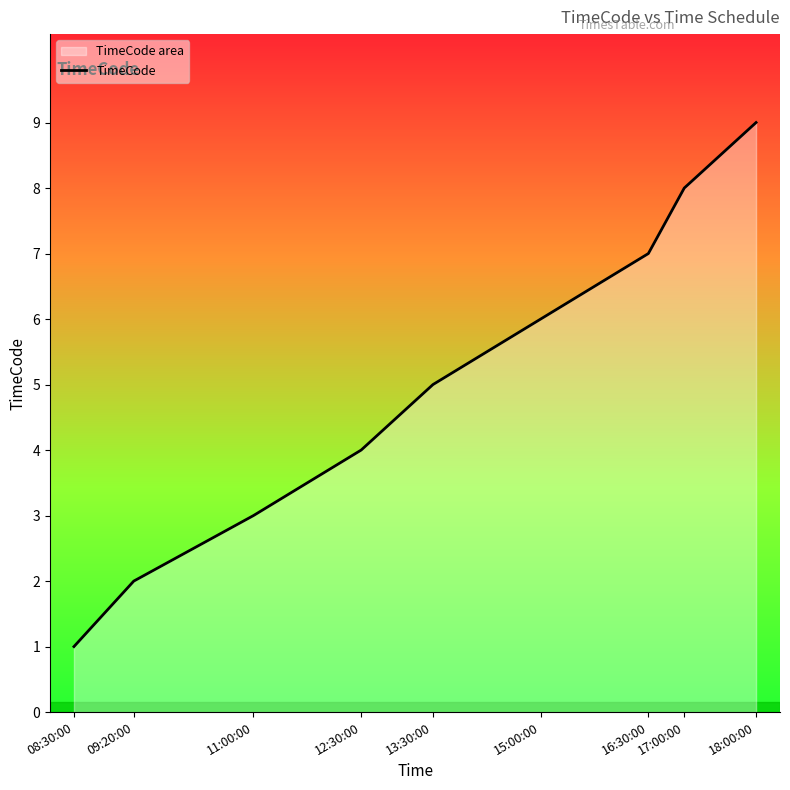

Is it true that the value at 13:30:00 is 7?

False